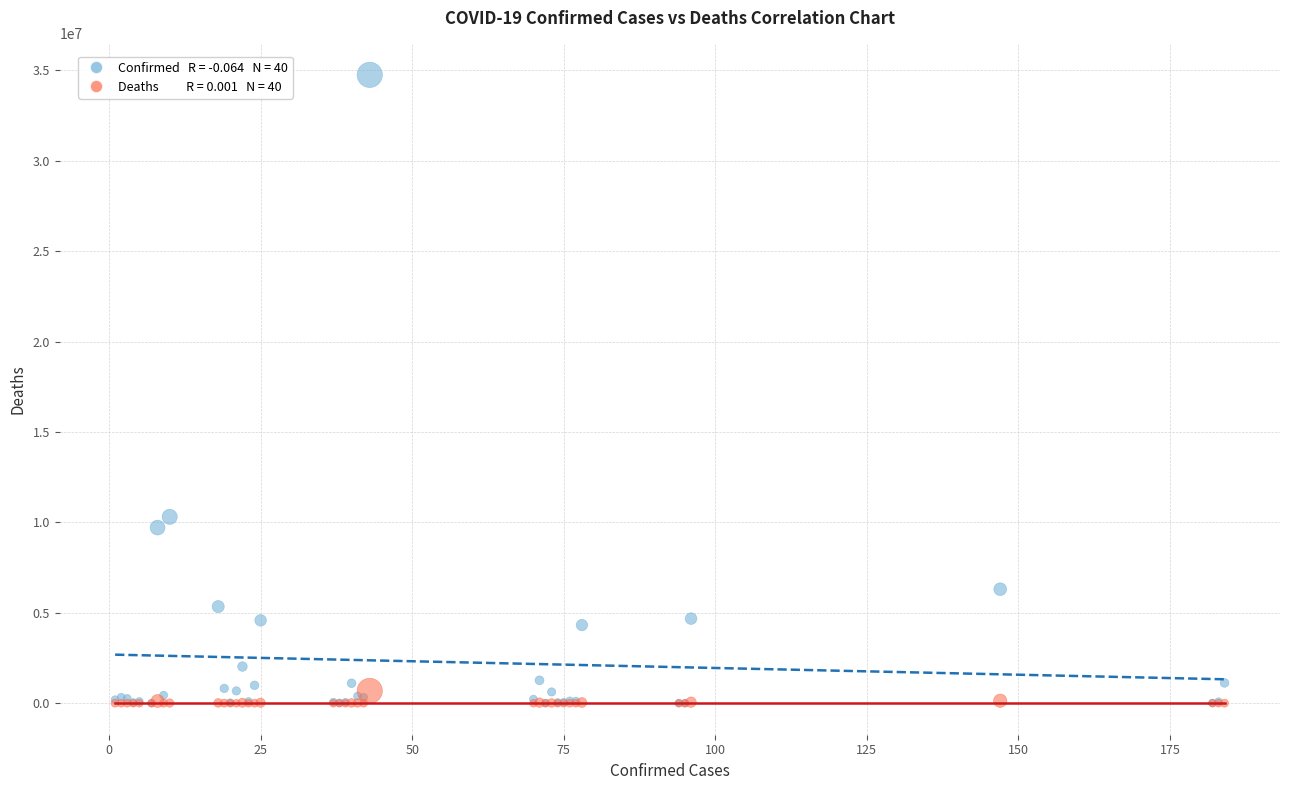

Across all series, what Y value is closest to 17373241?

10310525